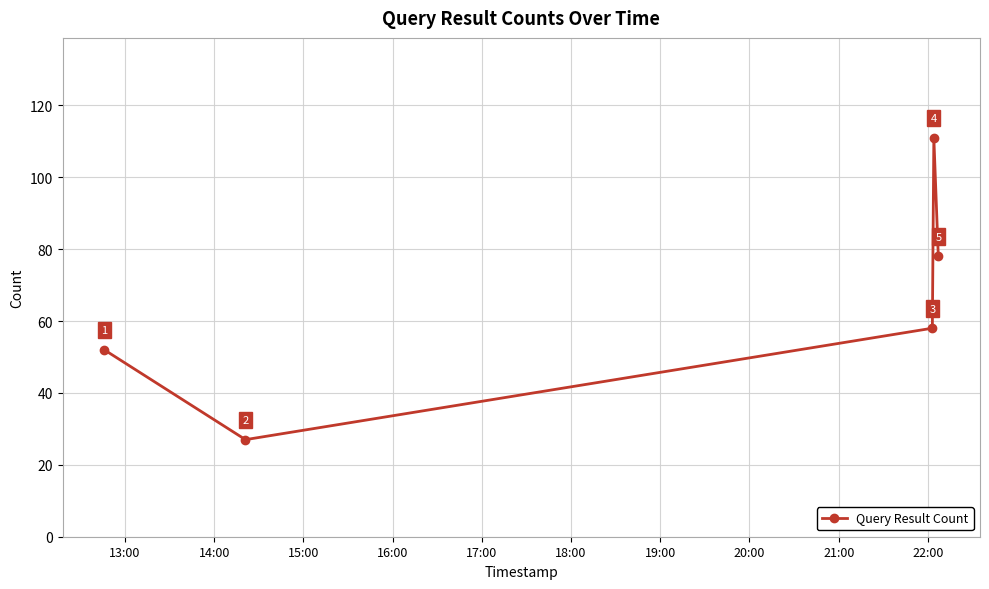

Reading right to left, extract all data points from this chart.

78	111	58	27	52